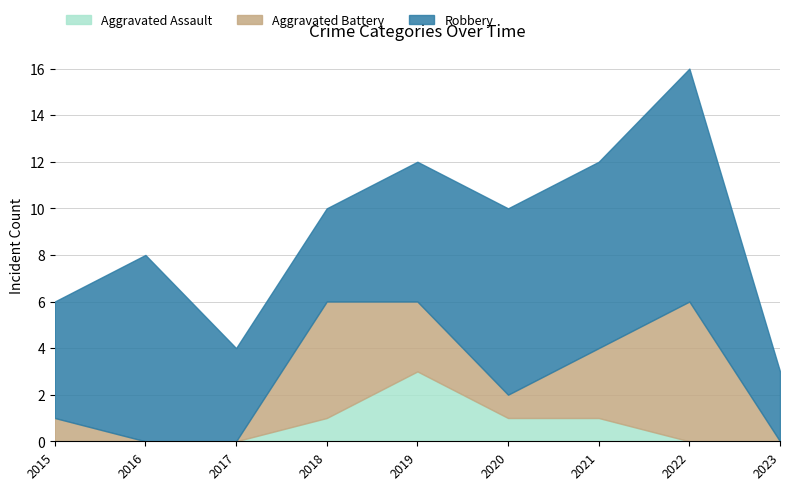

Rank the series by their maximum value, from highest to lowest.

Robbery, Aggravated Battery, Aggravated Assault